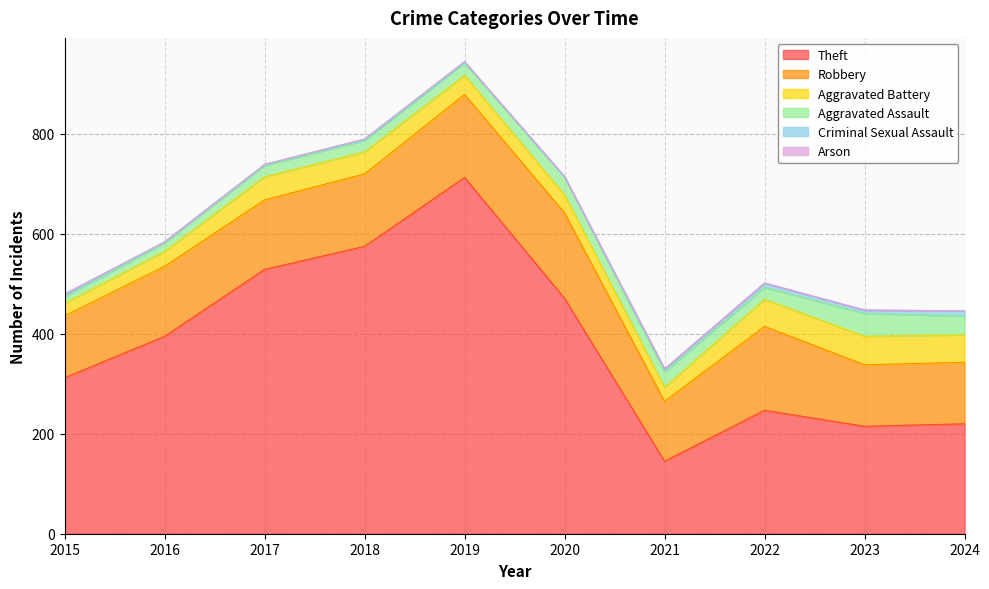

What is the value of the Robbery point at the 6th from the left?

171